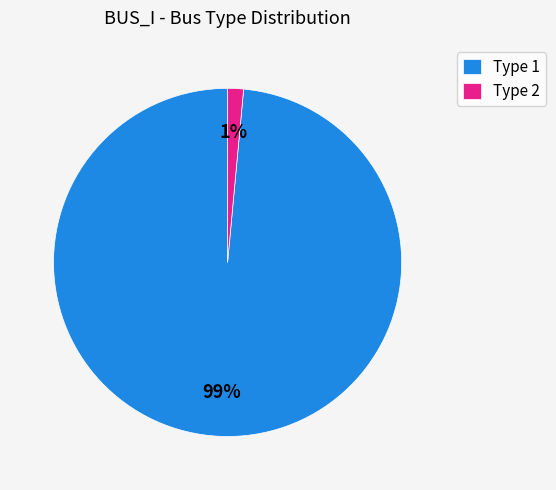

Which slice is the largest?

Type 1